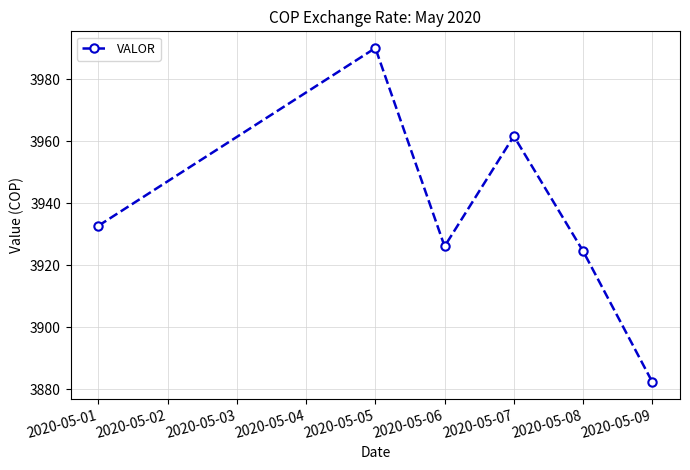

Rank the categories by value from highest to lowest.

2020-05-05, 2020-05-07, 2020-05-01, 2020-05-06, 2020-05-08, 2020-05-09